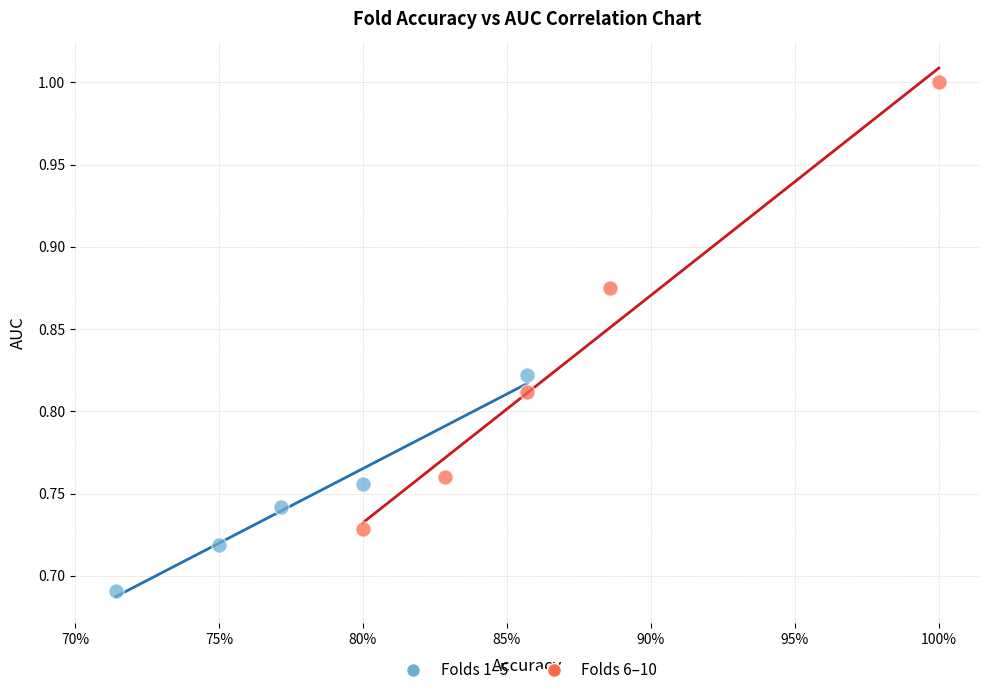

Which series reaches the maximum Y coordinate?

Folds 6–10